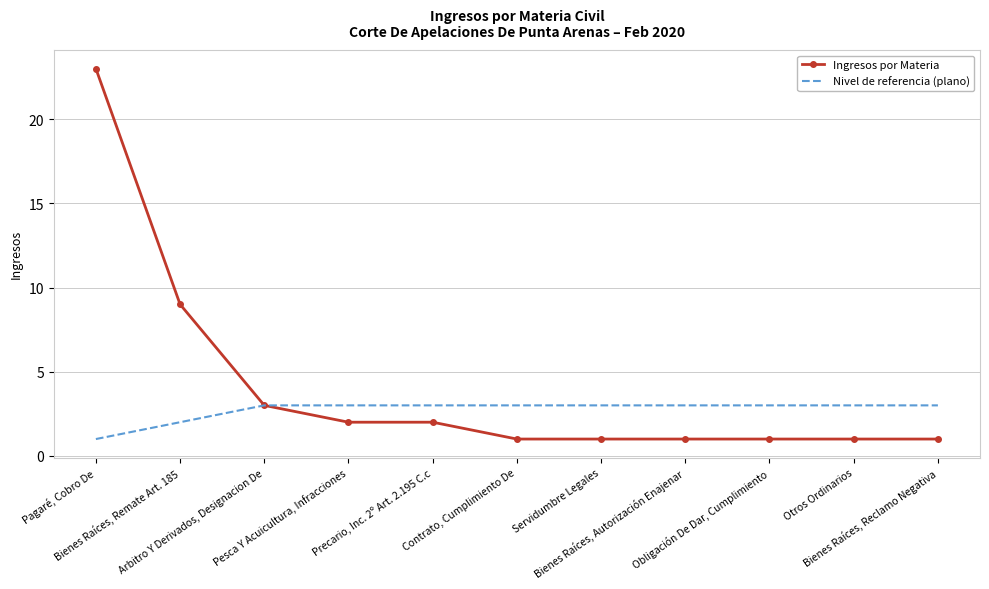

Which series has the largest total across all categories?

Ingresos por Materia